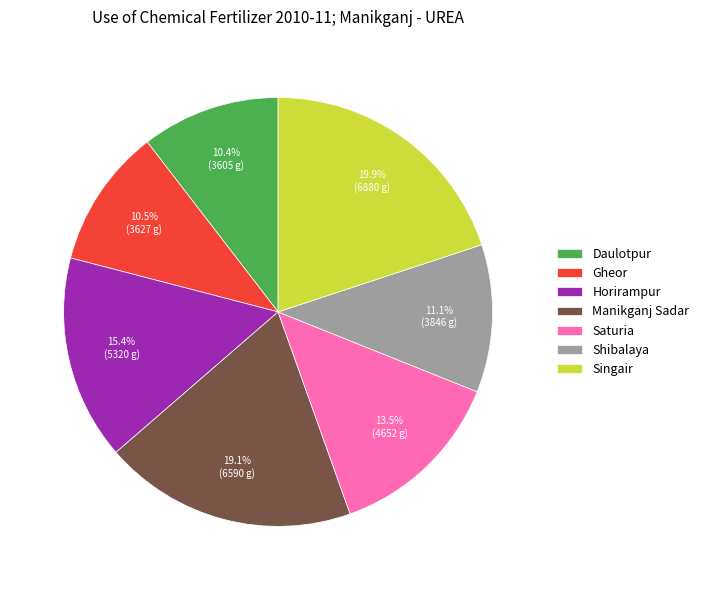

To the nearest percent, what portion does Singair represent?

20%